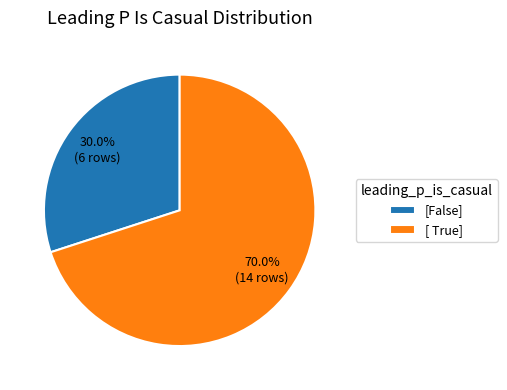

Does [False] account for over 50% of the chart?

No